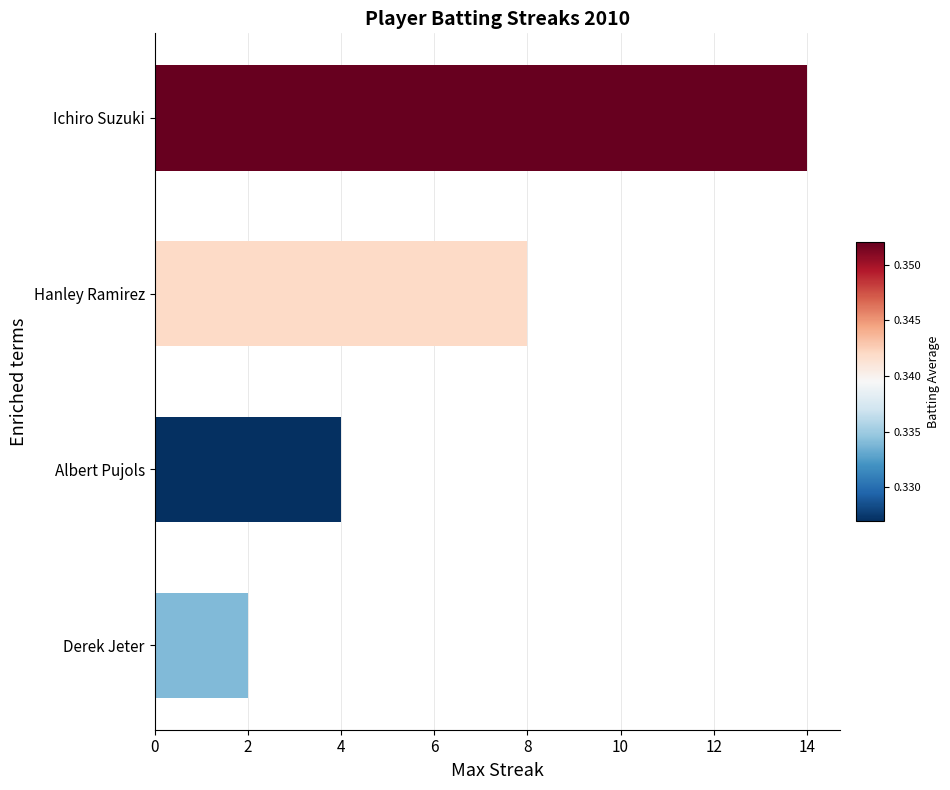

Reading top to bottom, transcribe all the data shown in this chart.

Ichiro Suzuki=14	Hanley Ramirez=8	Albert Pujols=4	Derek Jeter=2